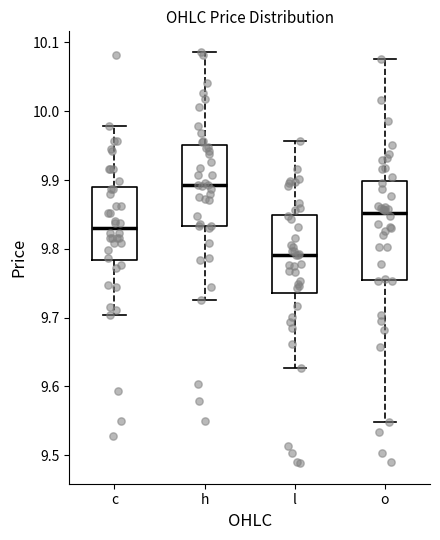

Where does the upper whisker of the box for o end on the y-axis? The values are not printed on the chart, so give them approximately, as read against the axis.

10.08